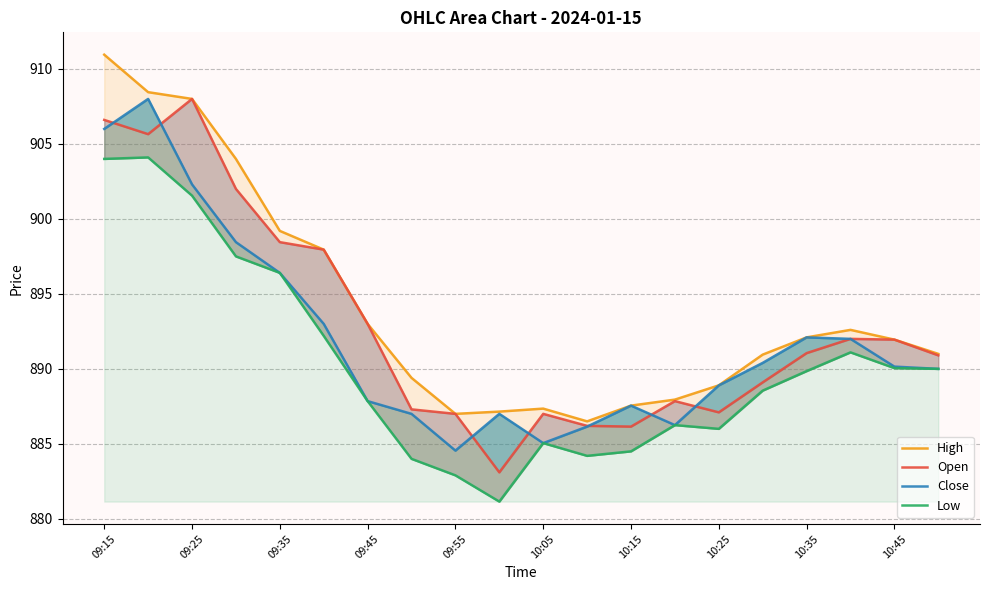

How many values in the High series are below 891?

9